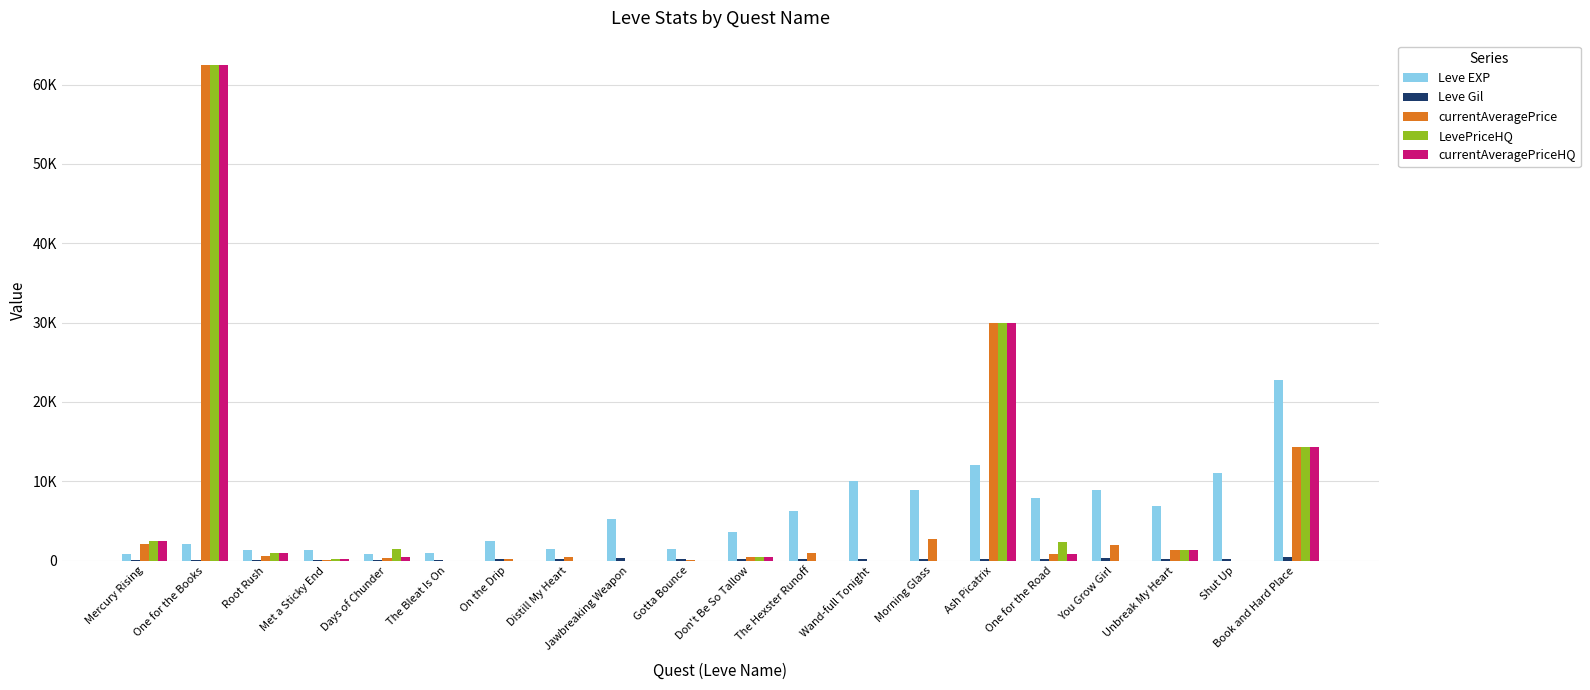

Between Jawbreaking Weapon and Morning Glass, which series saw the biggest shift?

Leve EXP